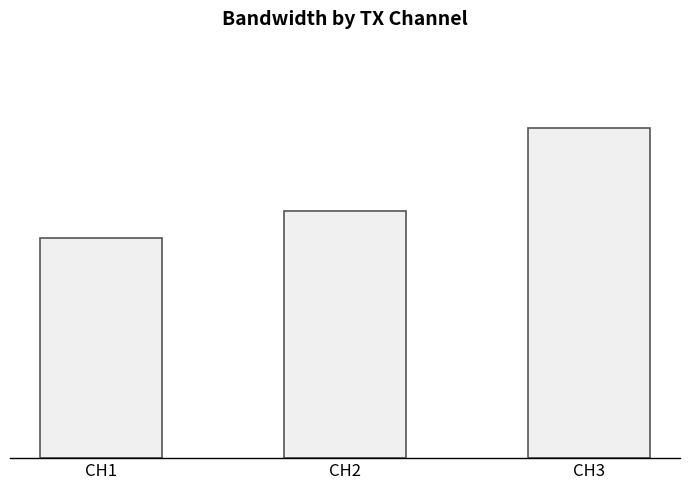

Does the chart contain any negative values?

No